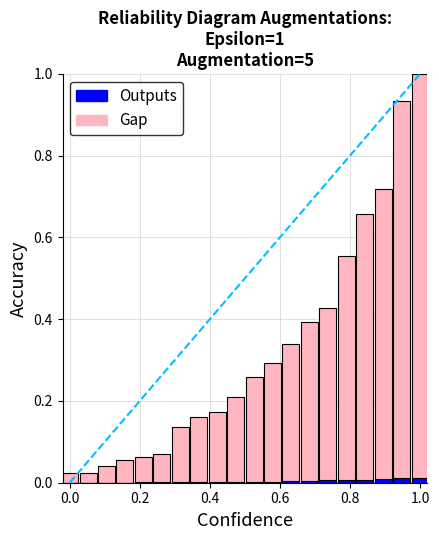

What is the sum of all Outputs values?

0.1